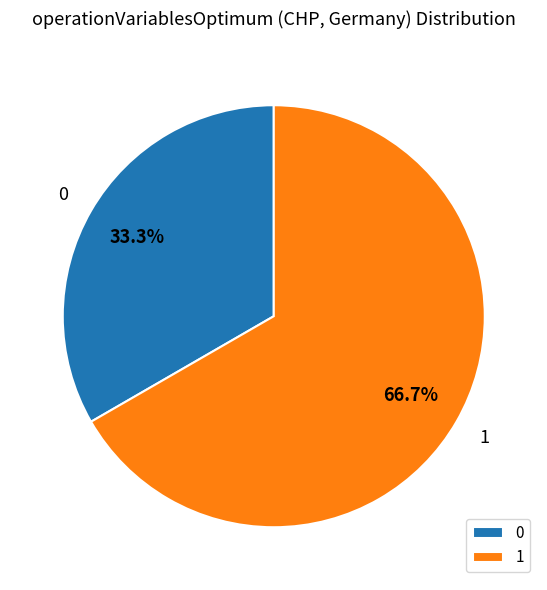

Approximately how many times larger is the value at 0 compared to 1?

0.5